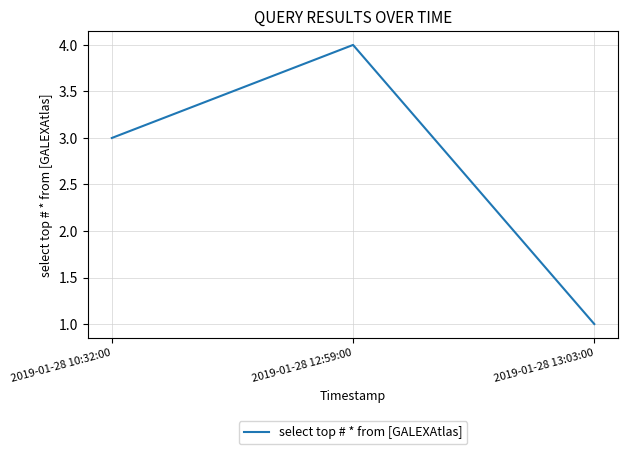

Which has a higher value, 2019-01-28 10:32:00 or 2019-01-28 12:59:00?

2019-01-28 12:59:00